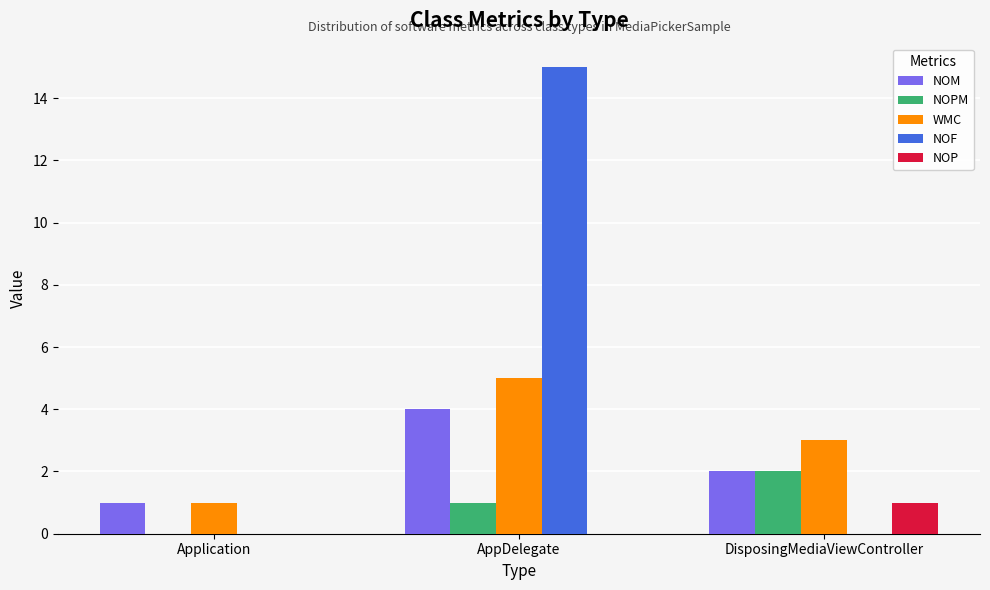

Is the value of NOPM at AppDelegate greater than the value of NOP at AppDelegate?

Yes